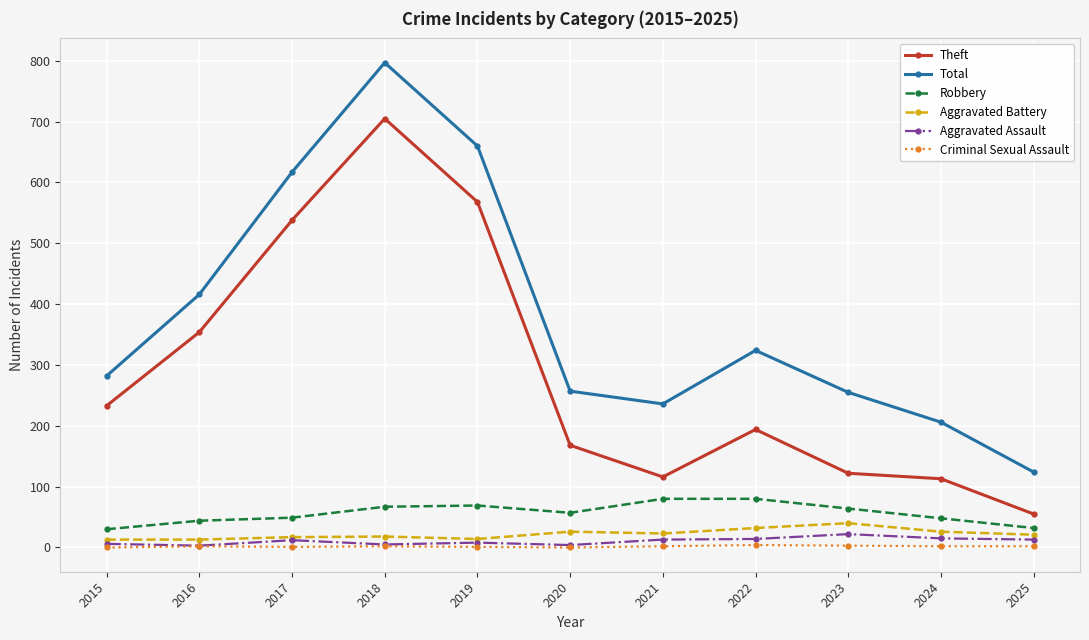

What is the average value of the Robbery series?

56